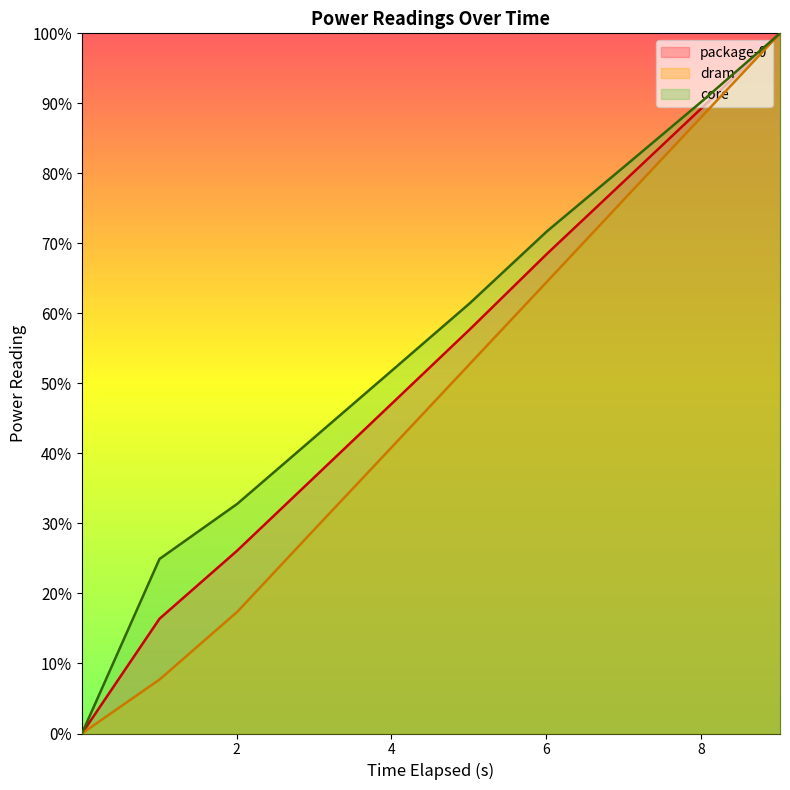

Reading left to right, what are all the values shown in this chart?

package-0: 0.001697399=0.0	1.004405391=16.4	2.007153745=26.1	3.009763463=36.6	4.011899194=47.2	5.014027721=57.7	6.015943363=68.6	7.017922443=79.0	8.019739813=89.4	9.022150129=100.0
dram: 0.001697399=0.0	1.004405391=7.7	2.007153745=17.4	3.009763463=29.2	4.011899194=41.0	5.014027721=52.8	6.015943363=64.6	7.017922443=76.4	8.019739813=88.2	9.022150129=100.0
core: 0.001697399=0.0	1.004405391=24.9	2.007153745=32.8	3.009763463=42.3	4.011899194=51.9	5.014027721=61.5	6.015943363=71.8	7.017922443=81.0	8.019739813=90.4	9.022150129=100.0